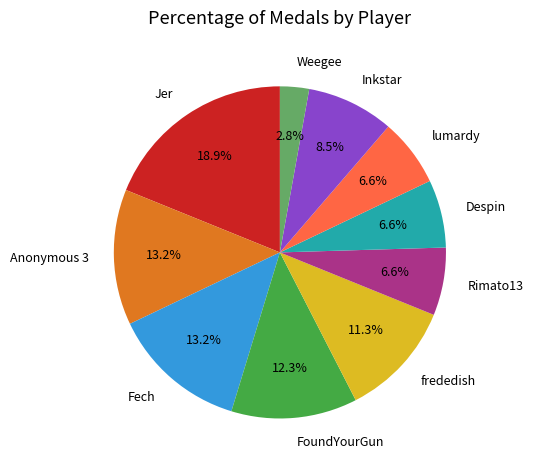

Does any single category account for the majority?

No